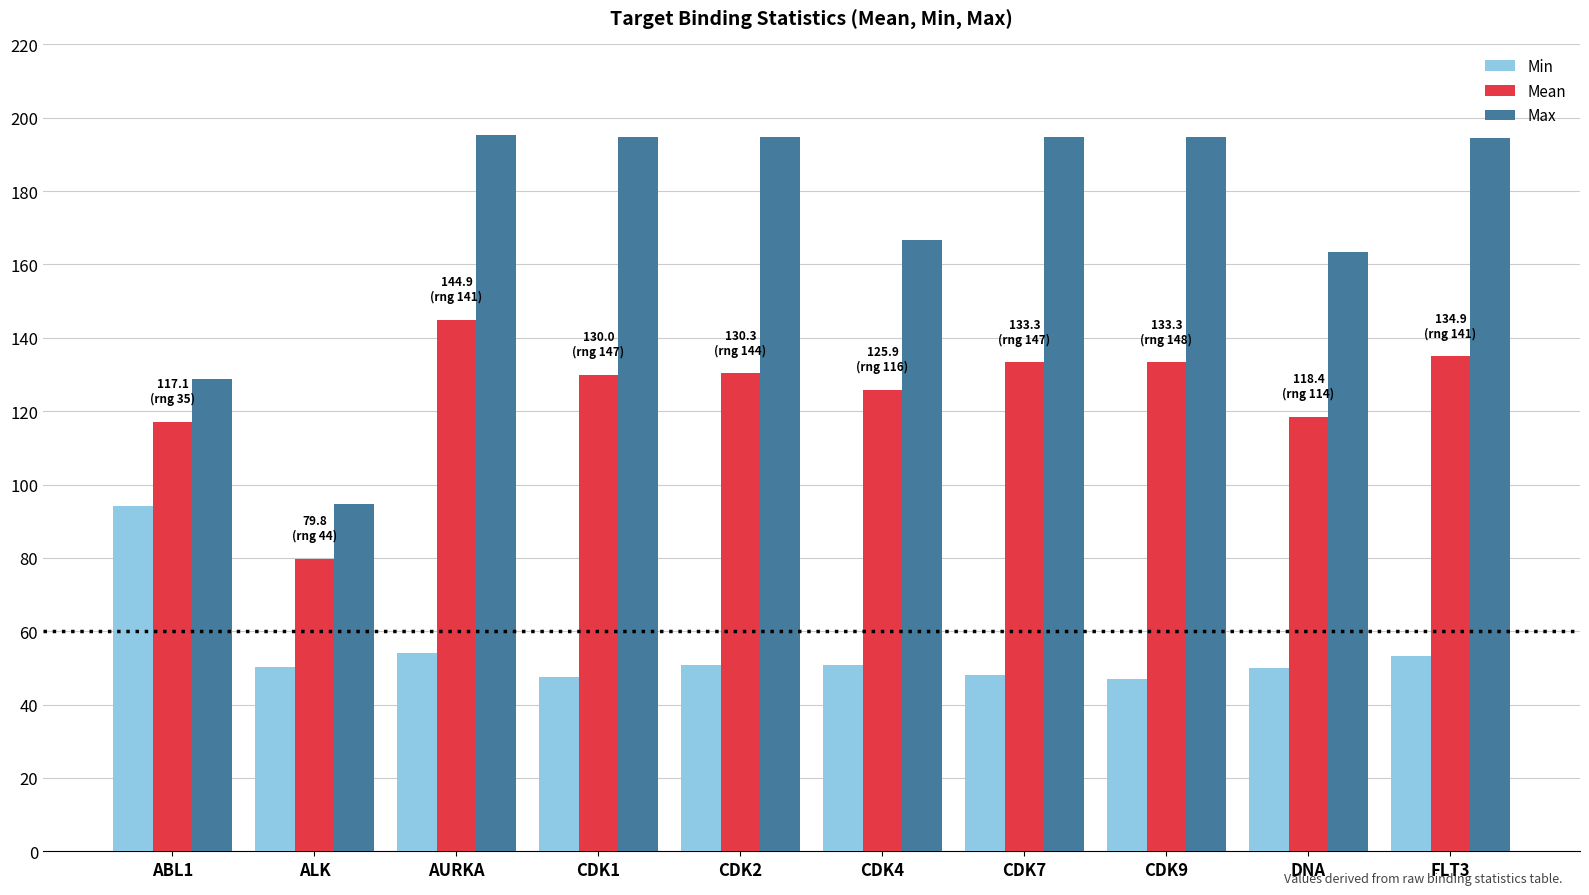

The value of Min at DNA is 11.6. True or false?

False